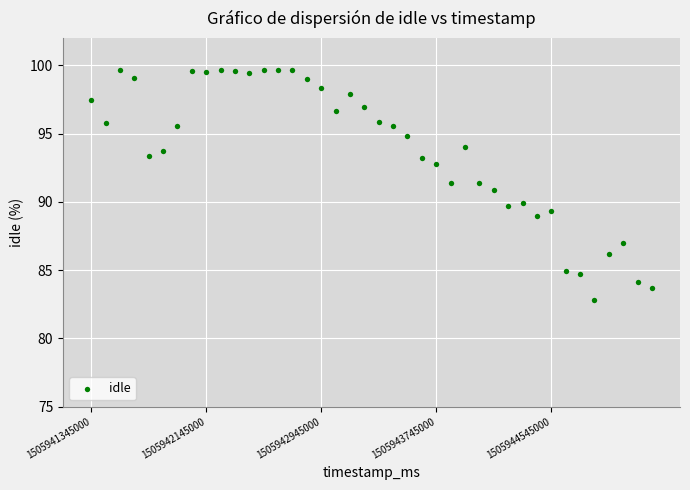

What is the range of X values (max minus min)?

3900000.0